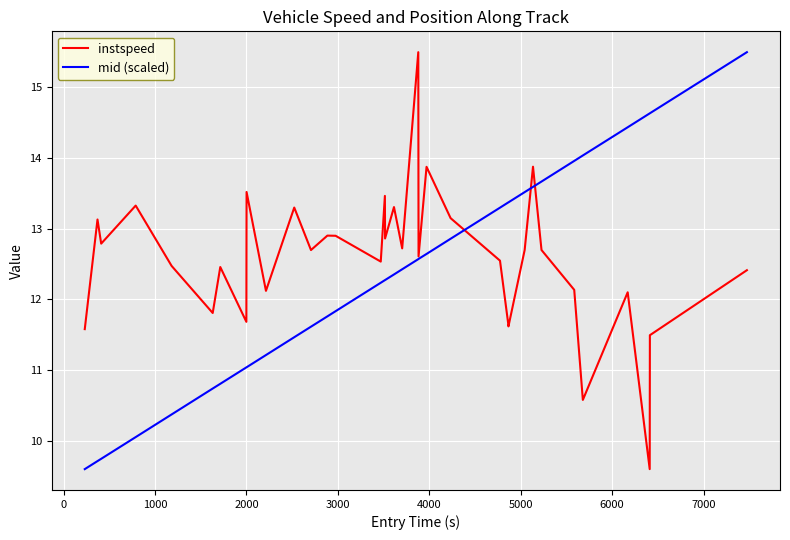

Reading left to right, extract all data points from this chart.

instspeed: 11.6	13.1	12.8	13.3	12.5	11.8	12.5	11.7	13.5	12.1	13.3	12.7	12.9	12.9	12.5	13.5	12.9	13.3	12.7	15.5	12.6	13.9	13.1	12.5	11.7	11.6	12.7	13.9	12.7	12.1	10.6	12.1	9.6	11.5	12.4
mid (scaled): 9.6	9.7	9.7	10.1	10.4	10.7	10.8	11.0	11.0	11.2	11.5	11.6	11.8	11.8	12.2	12.3	12.3	12.4	12.4	12.6	12.6	12.6	12.9	13.3	13.4	13.4	13.5	13.6	13.7	14.0	14.0	14.4	14.6	14.6	15.5